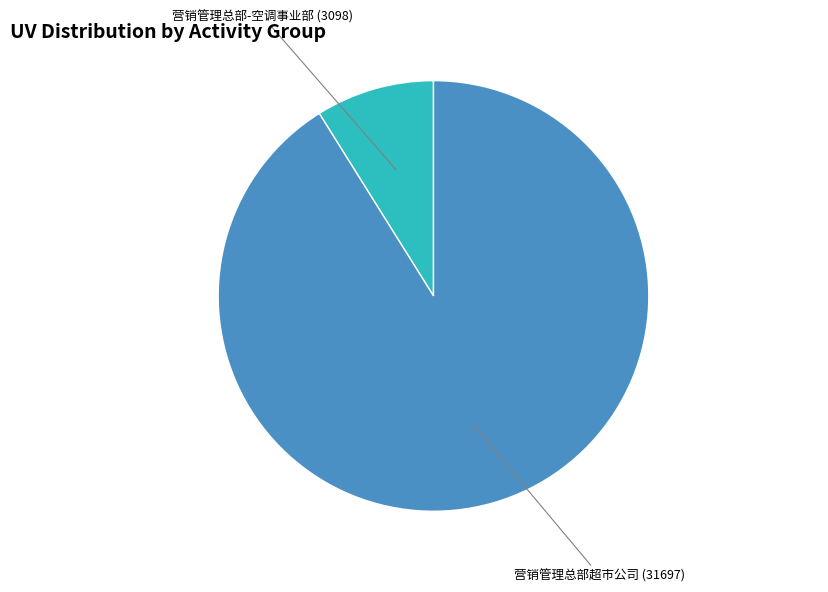

Does any single category account for the majority?

Yes